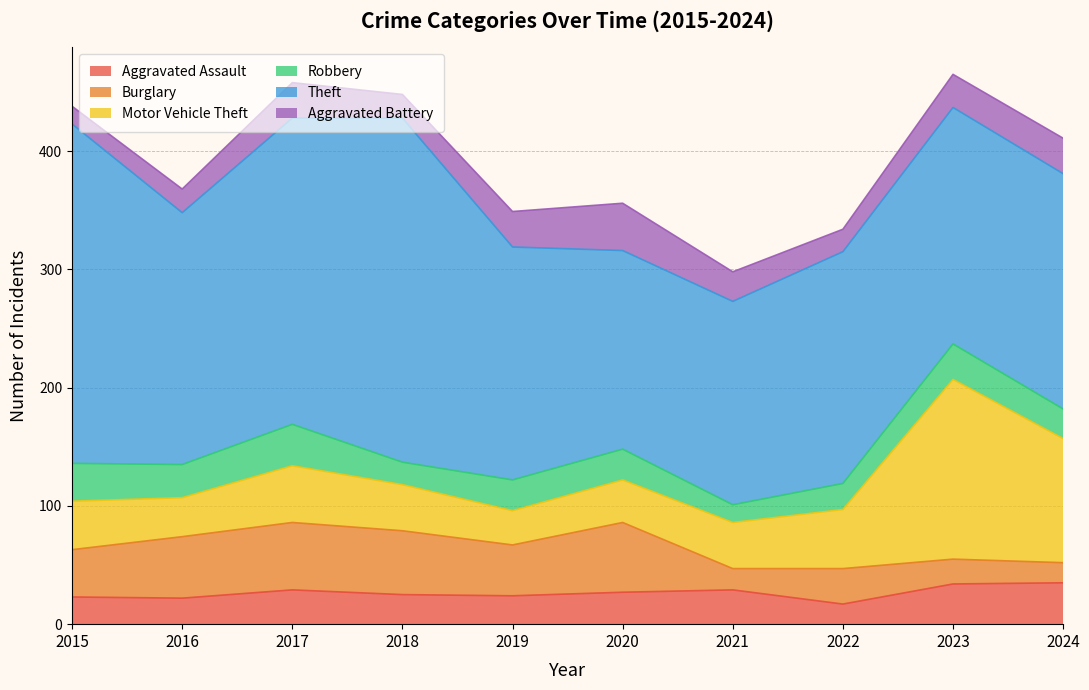

At which label is Burglary closest to 38?

2015